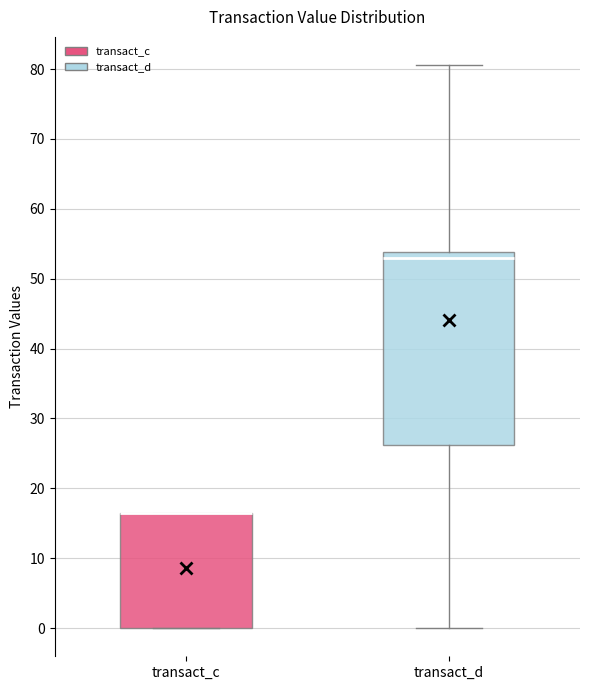

Reading left to right, transcribe this box plot: for each box, give where its median line is, the range the box spans, and where its two whiskers end, as read against the y-axis. The values are not printed on the chart, so give them approximately, as read against the axis.

transact_c: median 16 (drawn on the box's upper edge), box 0 to 16, whiskers 0 to 16
transact_d: median 53, box 26 to 54, whiskers 0 to 81